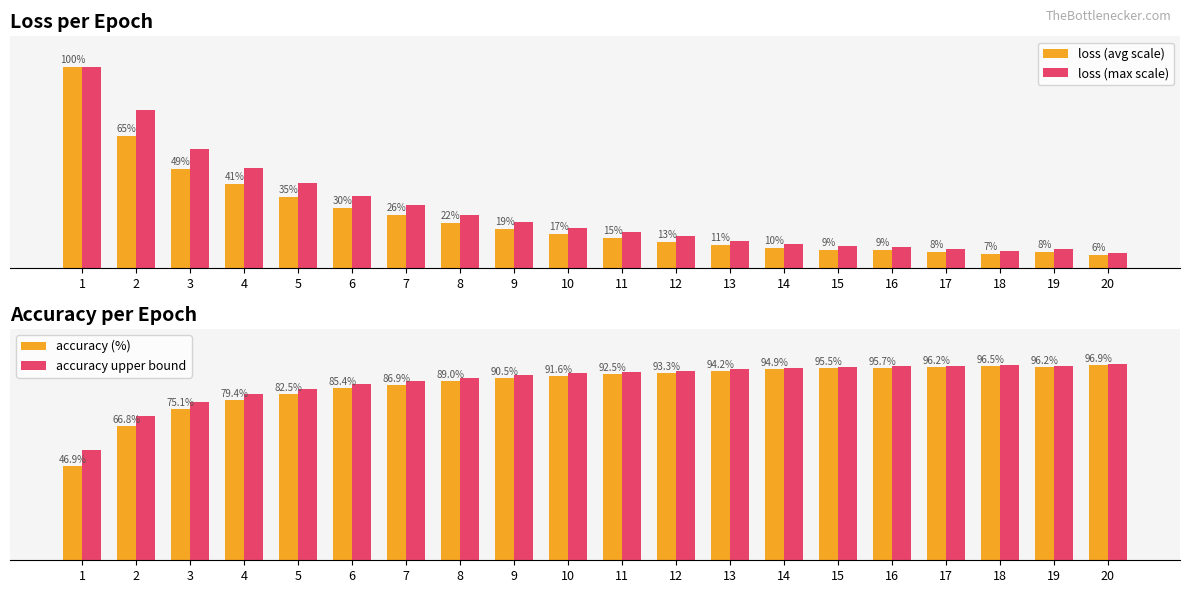

What is the minimum value for loss (avg scale)?

6.1